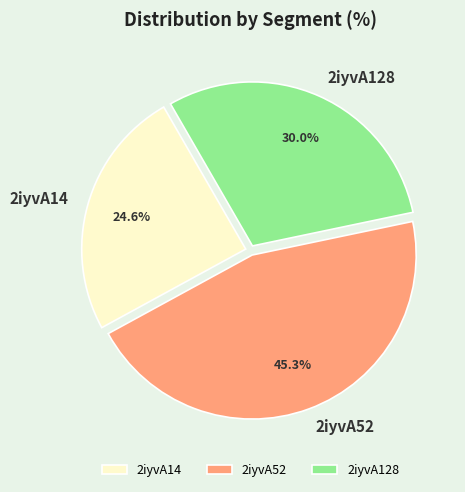

To the nearest percent, what is the combined percentage of 2iyvA14 and 2iyvA128?

55%